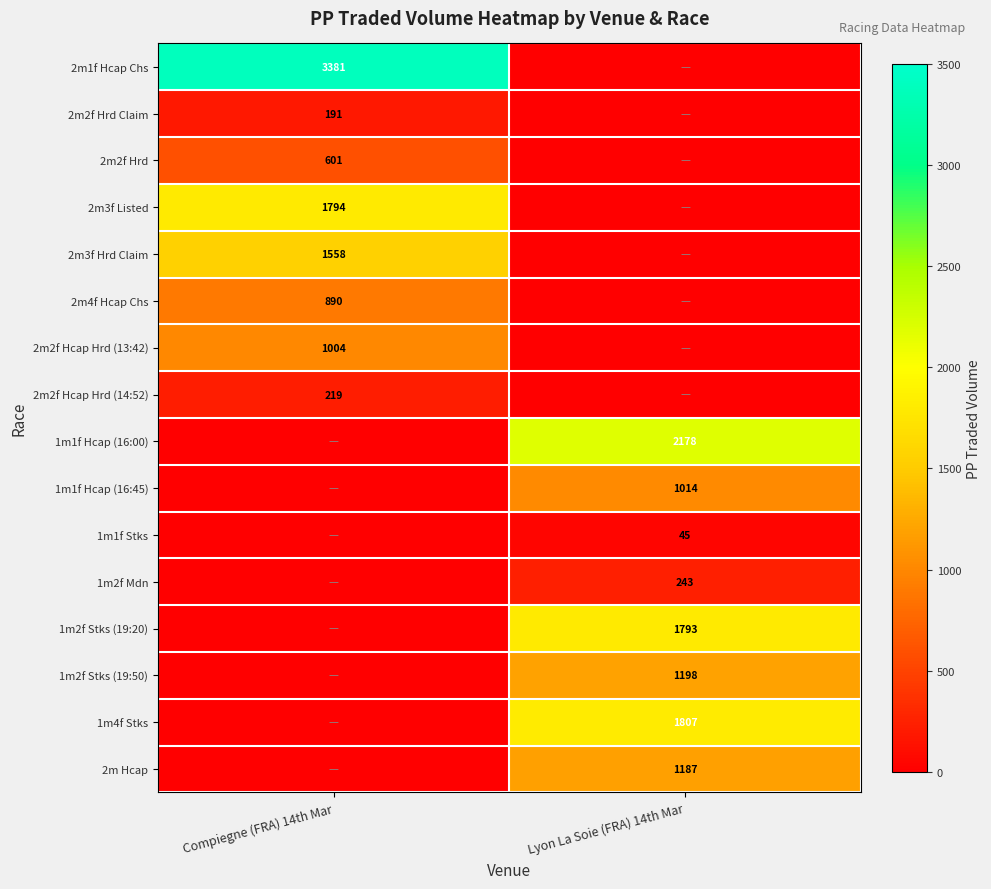

Which has a higher value, Compiegne (FRA) 14th Mar or Lyon La Soie (FRA) 14th Mar?

Compiegne (FRA) 14th Mar